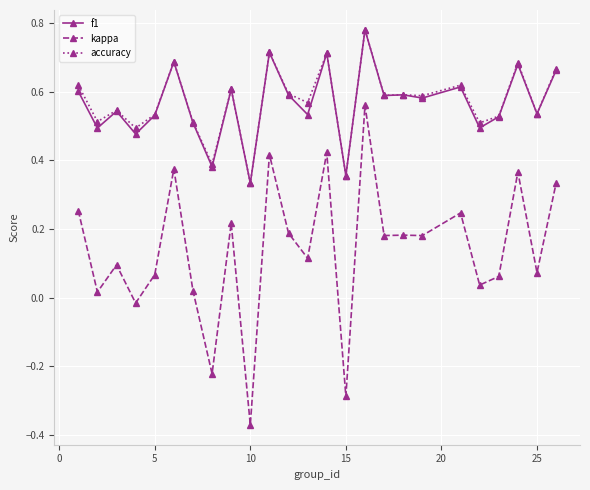

True or false: kappa and accuracy intersect in this chart.

False